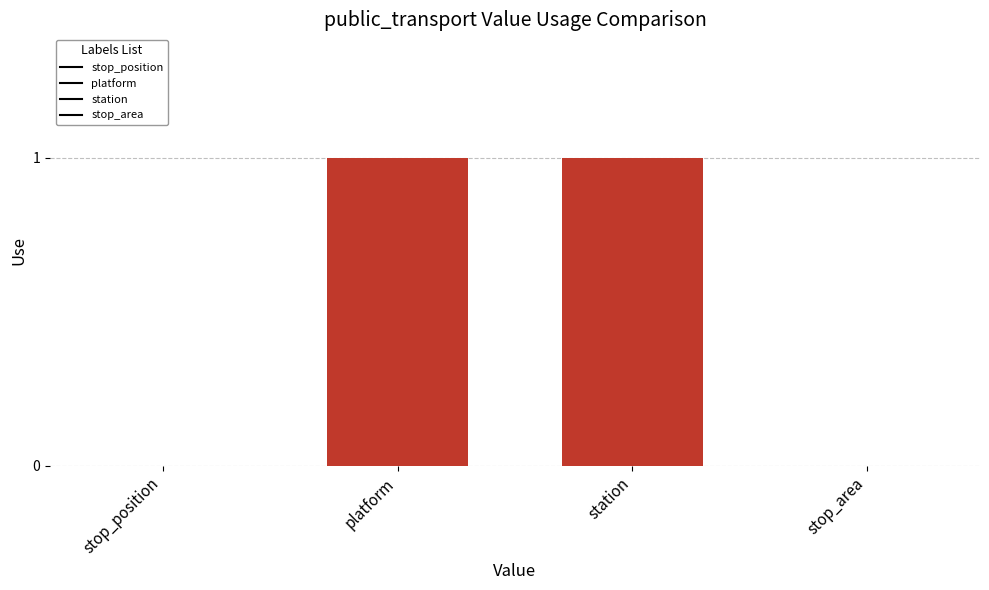

Reading right to left, what are all the values shown in this chart?

0	1	1	0